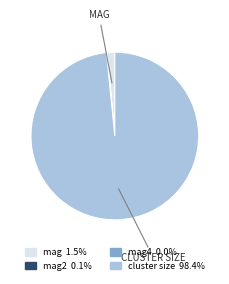

Does any single category account for the majority?

Yes